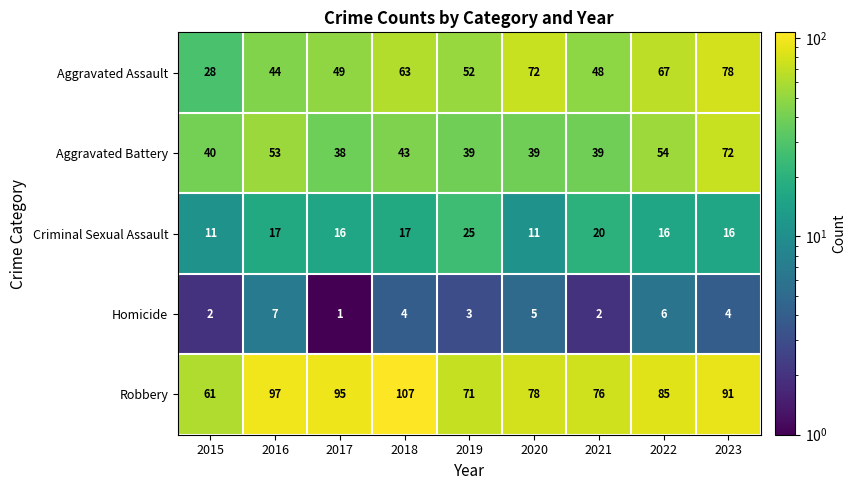

List the series in order of their peak value, highest first.

Robbery, Aggravated Assault, Aggravated Battery, Criminal Sexual Assault, Homicide